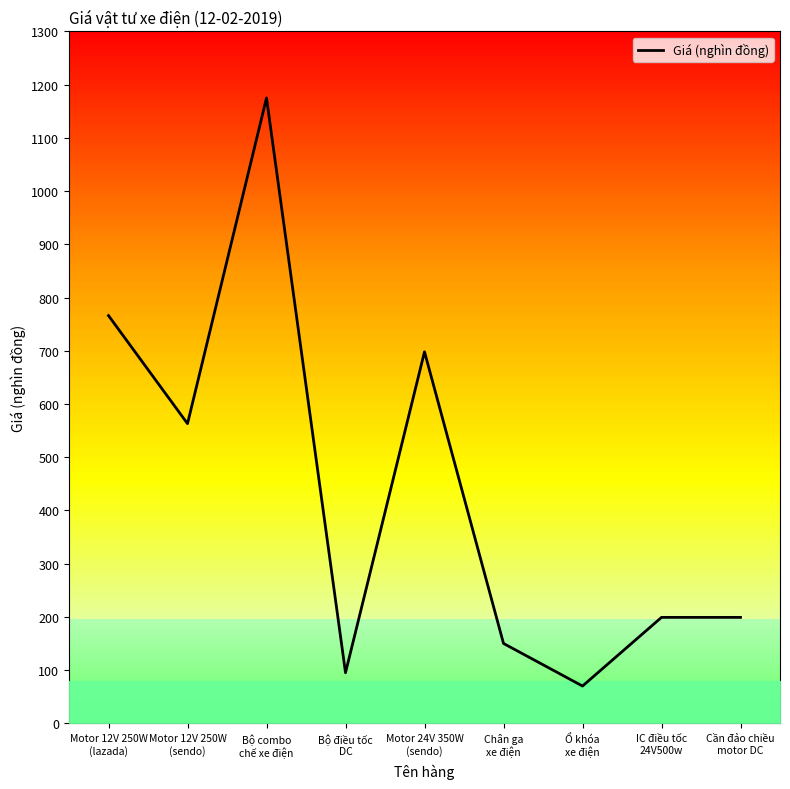

What is the label of the 9th point from the left?

Cần đảo chiều
motor DC